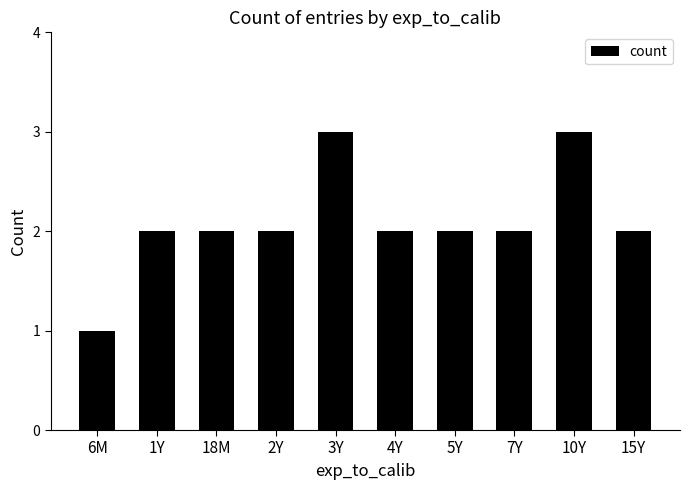

What is the sum of all values?

21